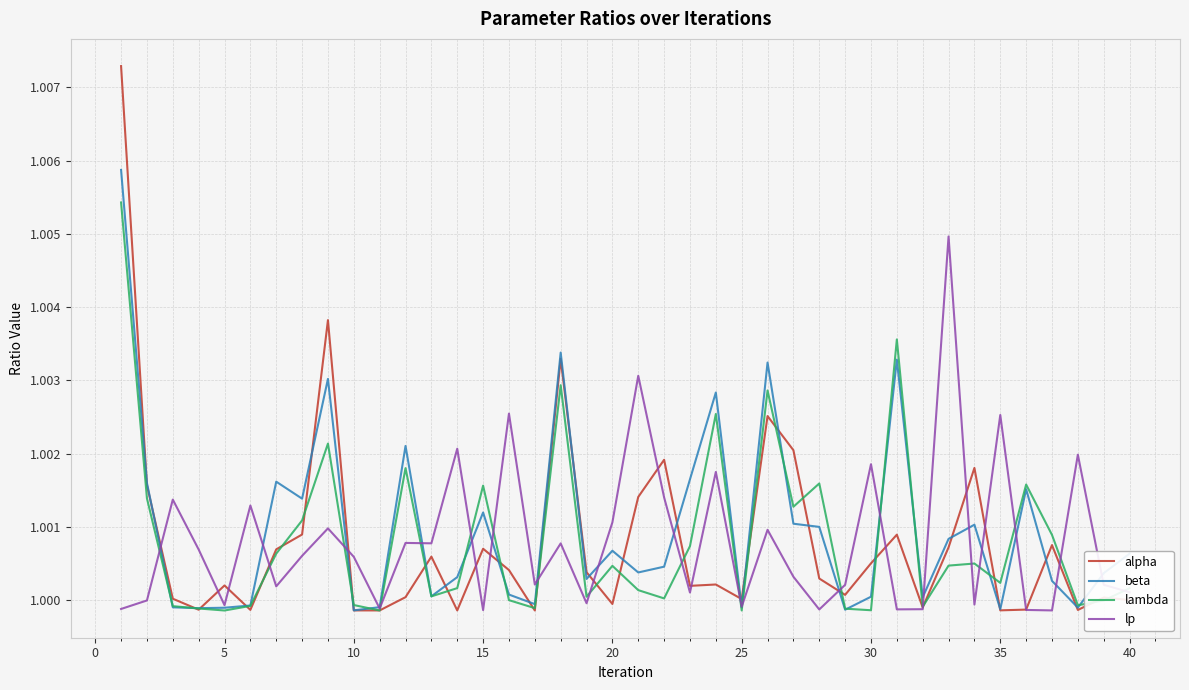

Which series has the largest range (max minus min)?

alpha